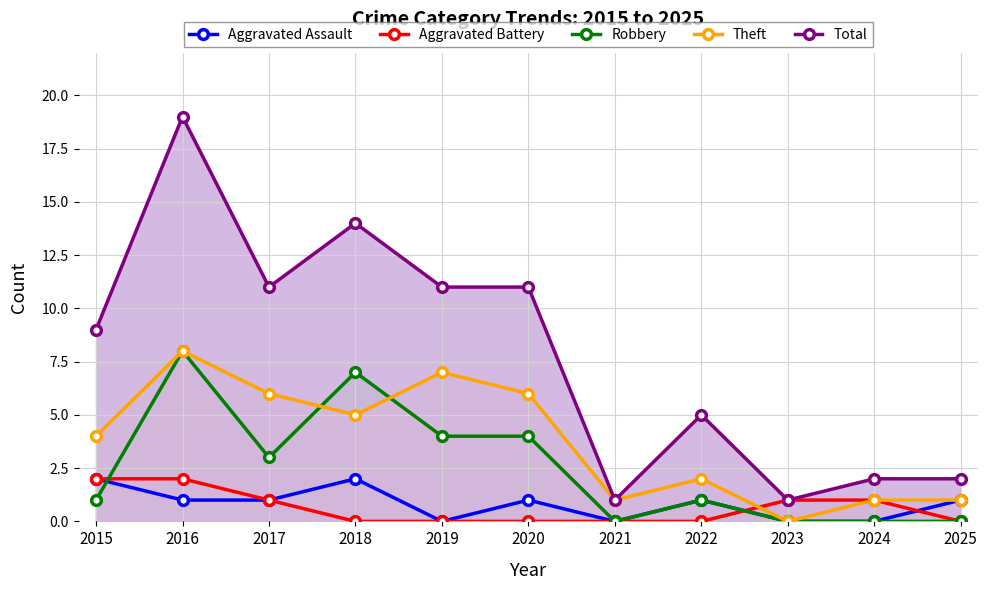

Is it true that Aggravated Assault equals 1 at 2022?

False